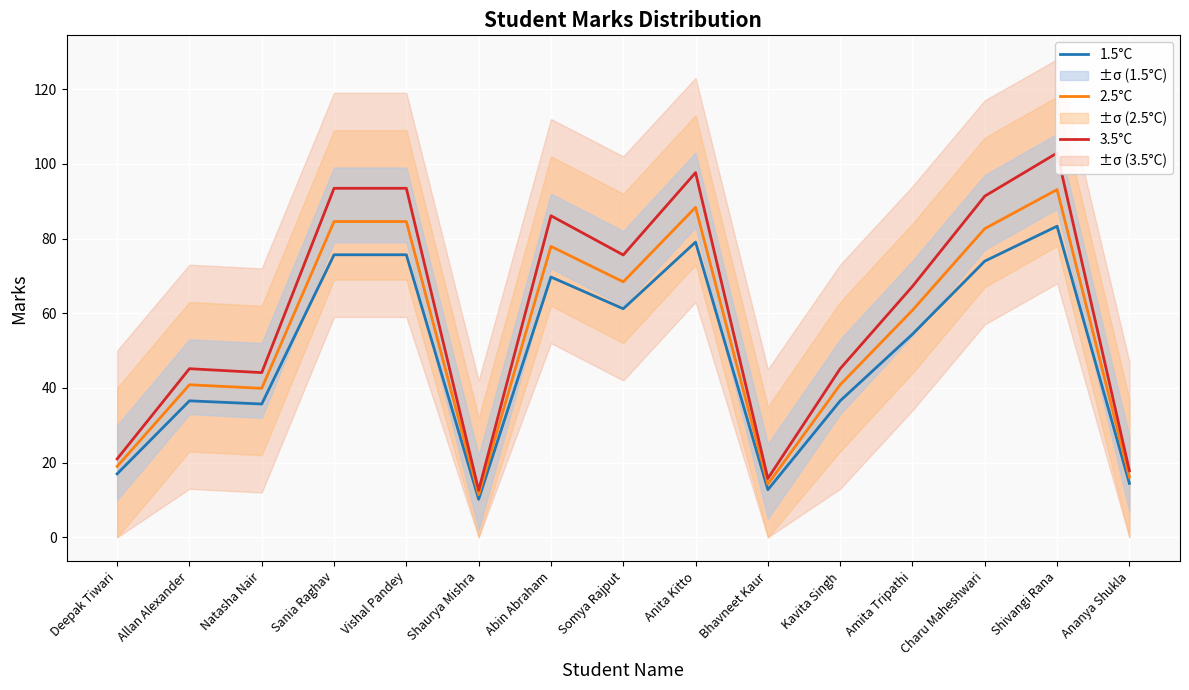

Reading left to right, transcribe all the data shown in this chart.

1.5°C: Deepak Tiwari=17.0	Allan Alexander=36.5	Natasha Nair=35.7	Sania Raghav=75.6	Vishal Pandey=75.6	Shaurya Mishra=10.2	Abin Abraham=69.7	Somya Rajput=61.2	Anita Kitto=79.0	Bhavneet Kaur=12.8	Kavita Singh=36.5	Amita Tripathi=54.4	Charu Maheshwari=74.0	Shivangi Rana=83.3	Ananya Shukla=14.4
2.5°C: Deepak Tiwari=19.0	Allan Alexander=40.9	Natasha Nair=39.9	Sania Raghav=84.5	Vishal Pandey=84.5	Shaurya Mishra=11.4	Abin Abraham=77.9	Somya Rajput=68.4	Anita Kitto=88.3	Bhavneet Kaur=14.2	Kavita Singh=40.9	Amita Tripathi=60.8	Charu Maheshwari=82.6	Shivangi Rana=93.1	Ananya Shukla=16.1
3.5°C: Deepak Tiwari=21.0	Allan Alexander=45.1	Natasha Nair=44.1	Sania Raghav=93.5	Vishal Pandey=93.5	Shaurya Mishra=12.6	Abin Abraham=86.1	Somya Rajput=75.6	Anita Kitto=97.7	Bhavneet Kaur=15.8	Kavita Singh=45.1	Amita Tripathi=67.2	Charu Maheshwari=91.4	Shivangi Rana=102.9	Ananya Shukla=17.9